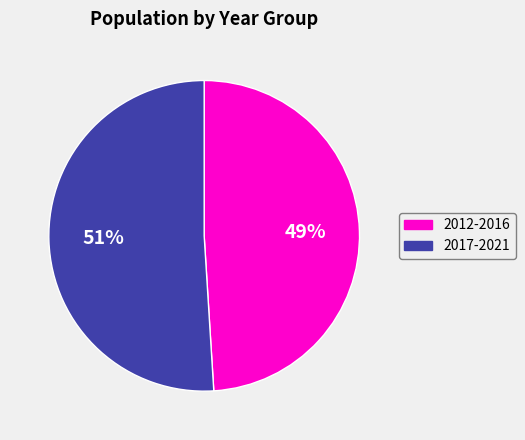

Which slice is the largest?

2017-2021